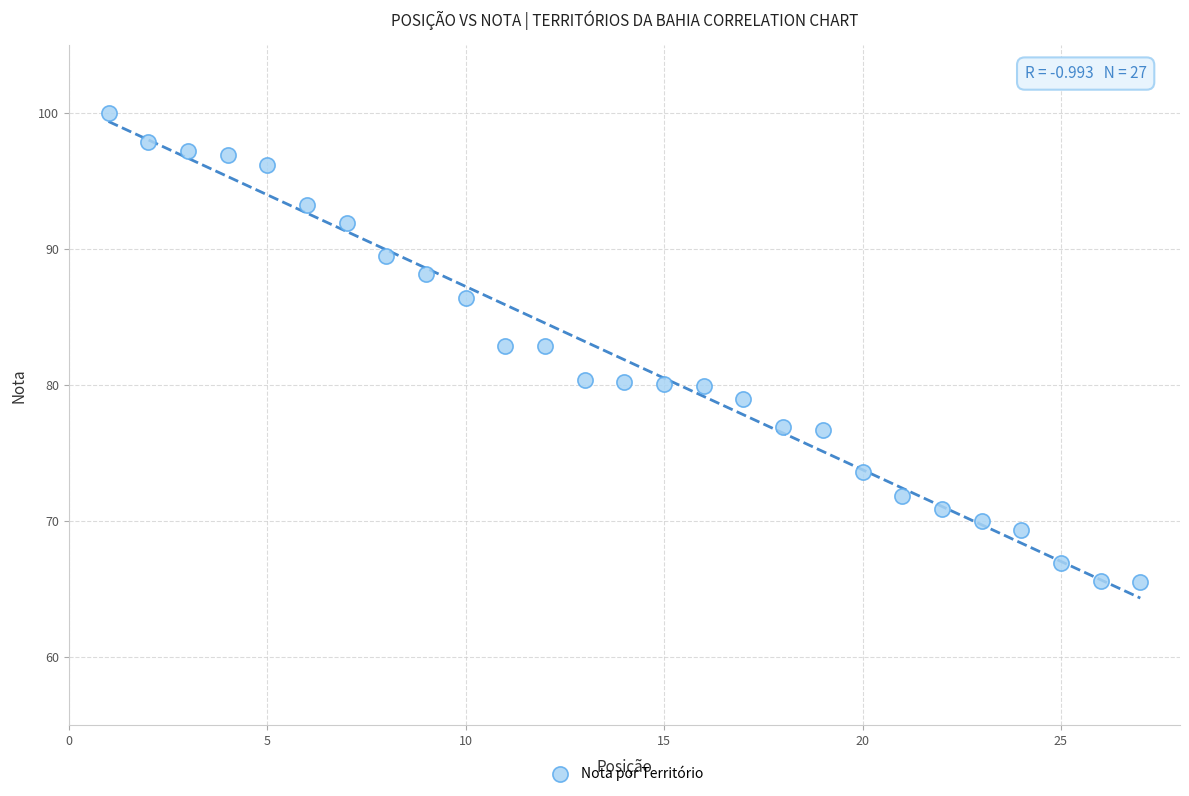

What is the range of X values (max minus min)?

26.0